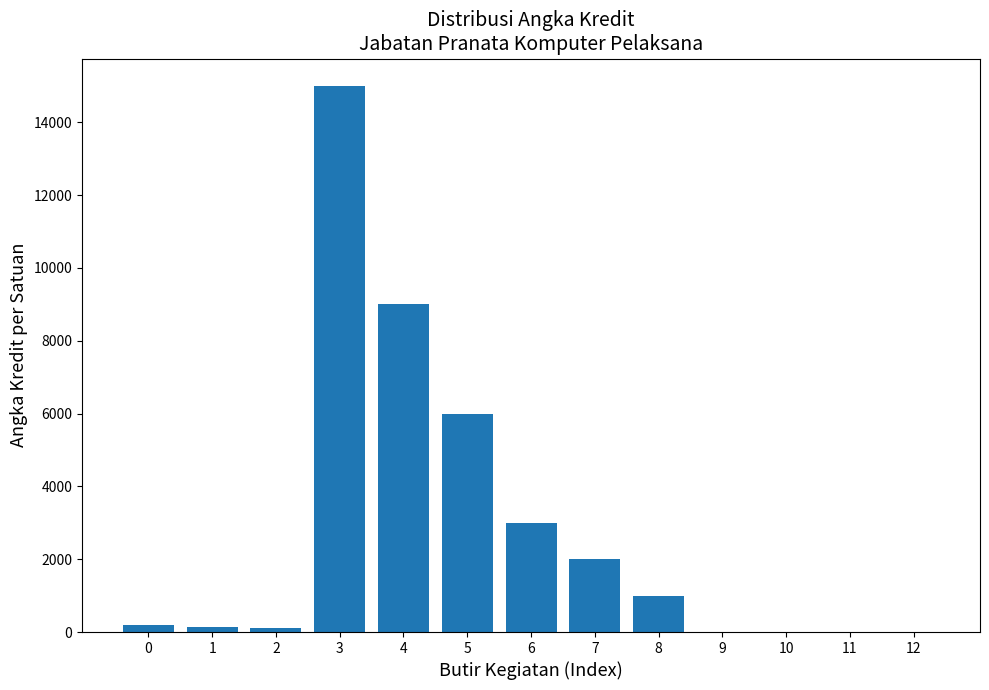

Is it true that the value at 4 is 9000.0?

True